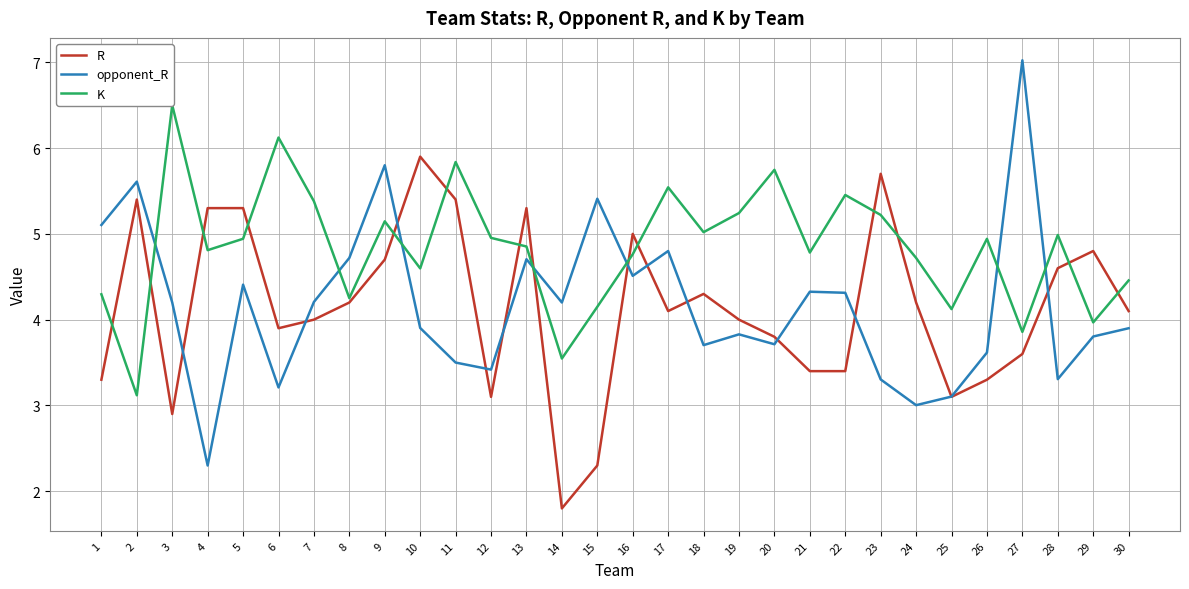

What is the difference between the opponent_R values at 3 and 6?

1.0